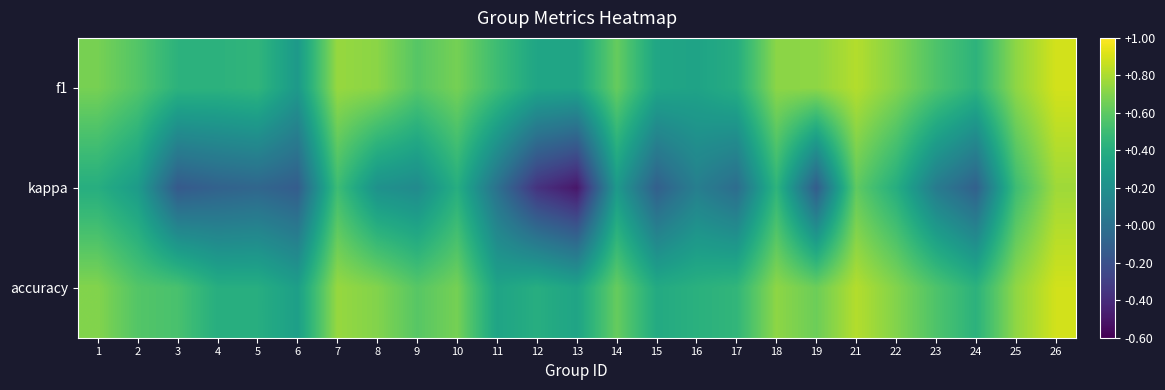

What is the total value across all series at 18?

1.9